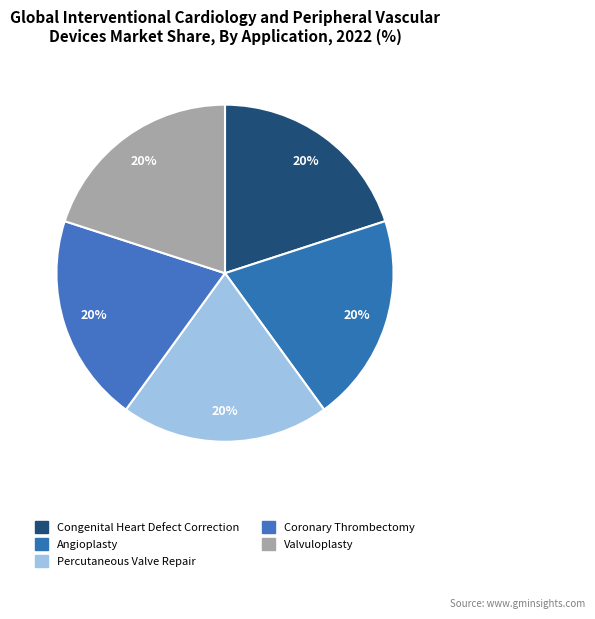

How many slices are in this pie chart?

5